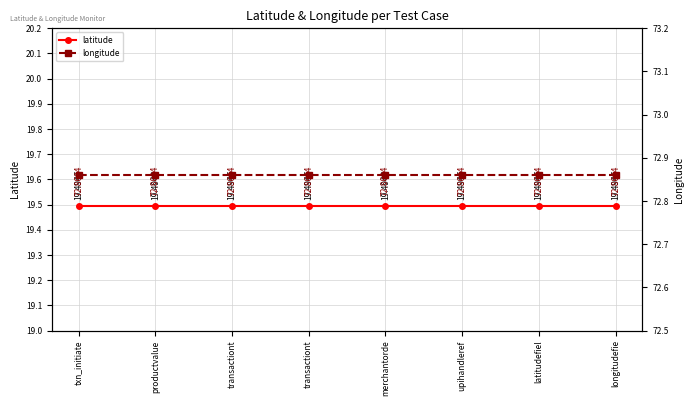

True or false: latitude has more than 1 interior local peaks.

False